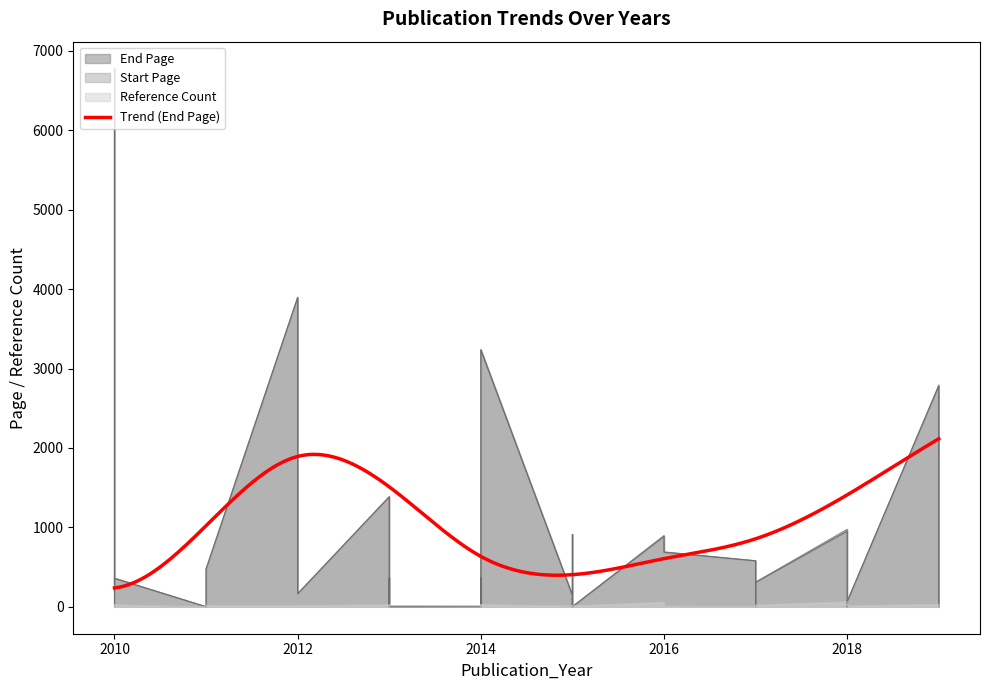

How many data points in Reference Count are less than 13?

19